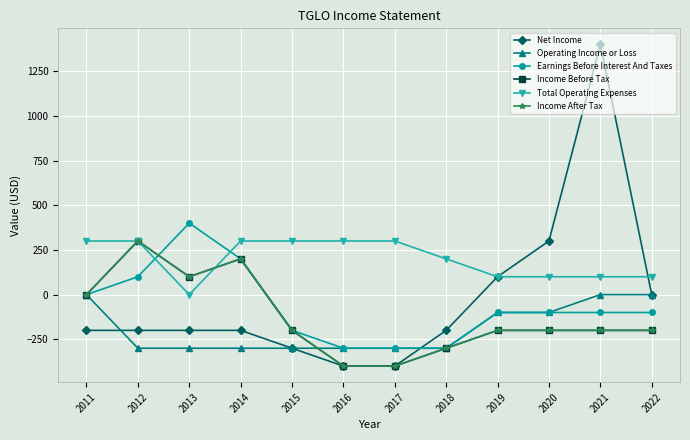

True or false: Operating Income or Loss and Earnings Before Interest And Taxes cross at least once.

False